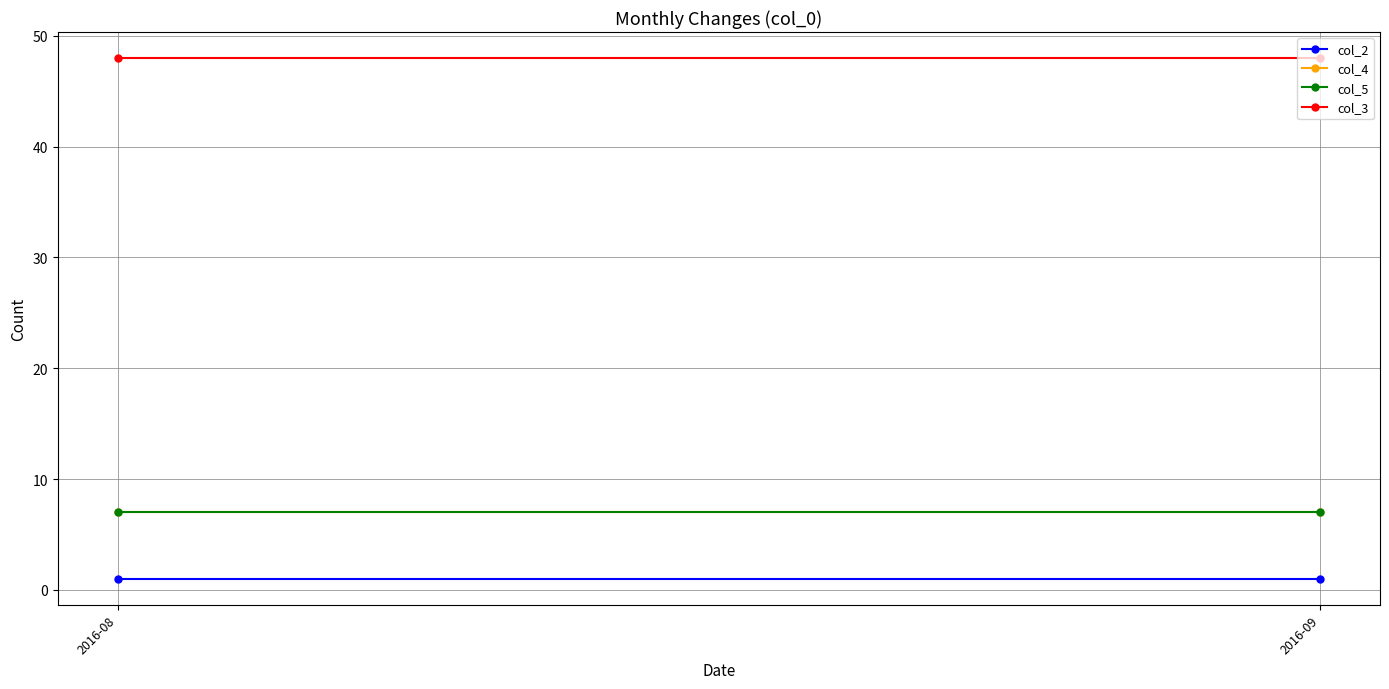

Which has a higher value, 2016-08 or 2016-09?

2016-08